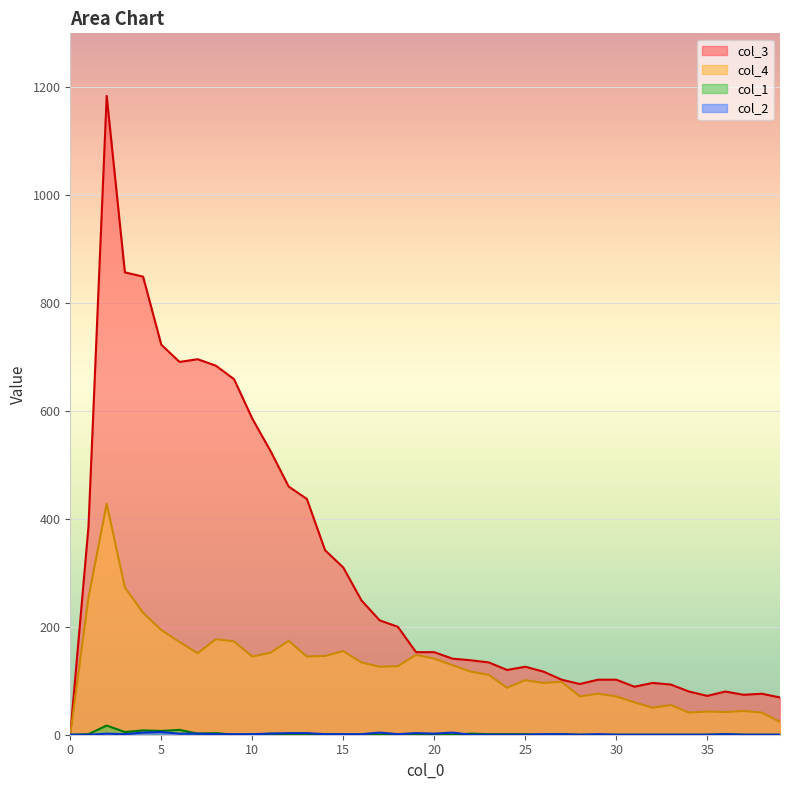

What is the difference between the second highest and second lowest values in the col_4 series?

249